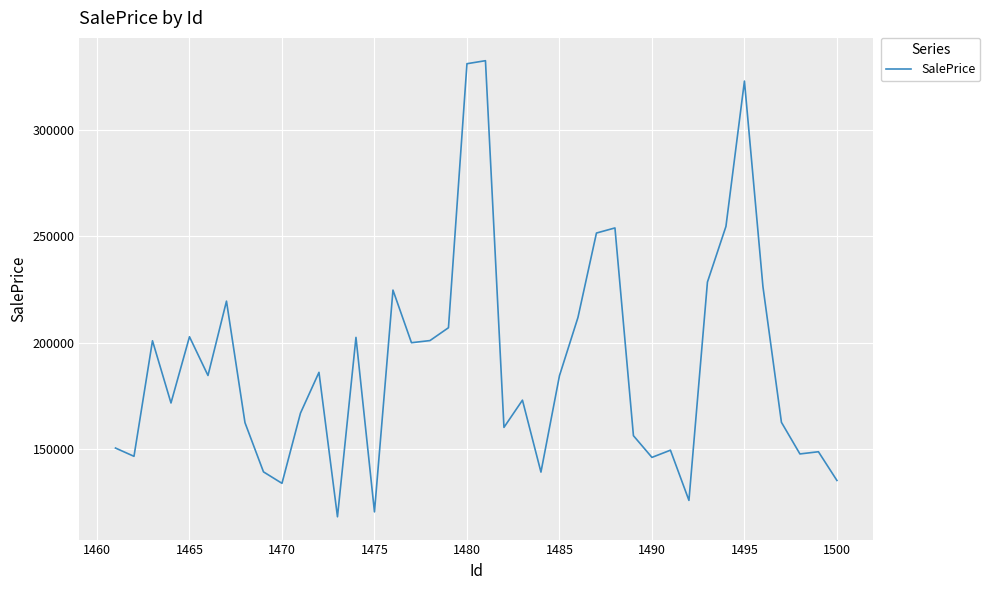

What is the average value?

189528.4